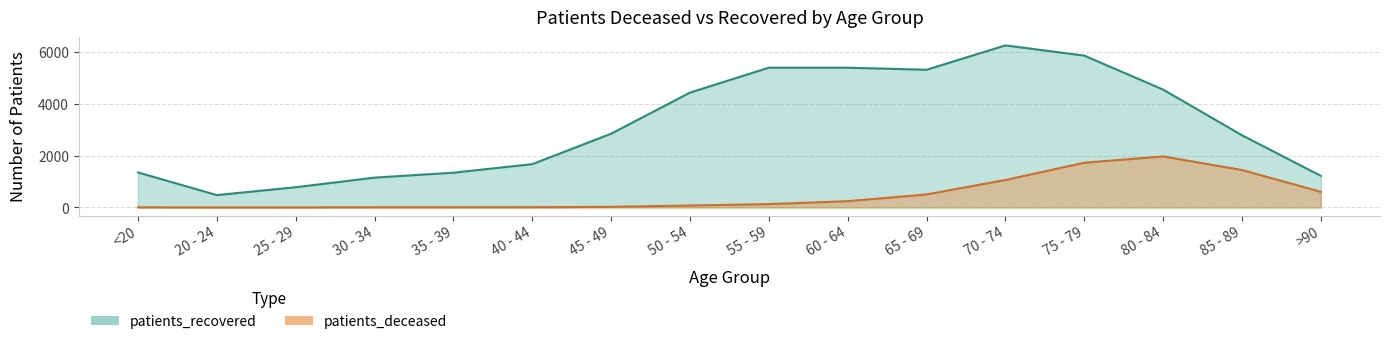

What is the total value across all series at 35 - 39?

1351